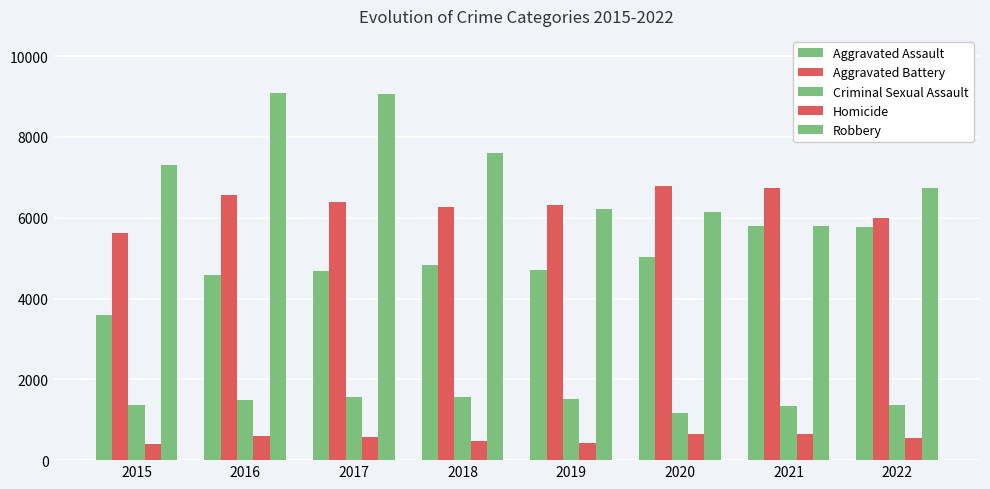

Is the value of Robbery at 2015 greater than the value of Homicide at 2021?

Yes